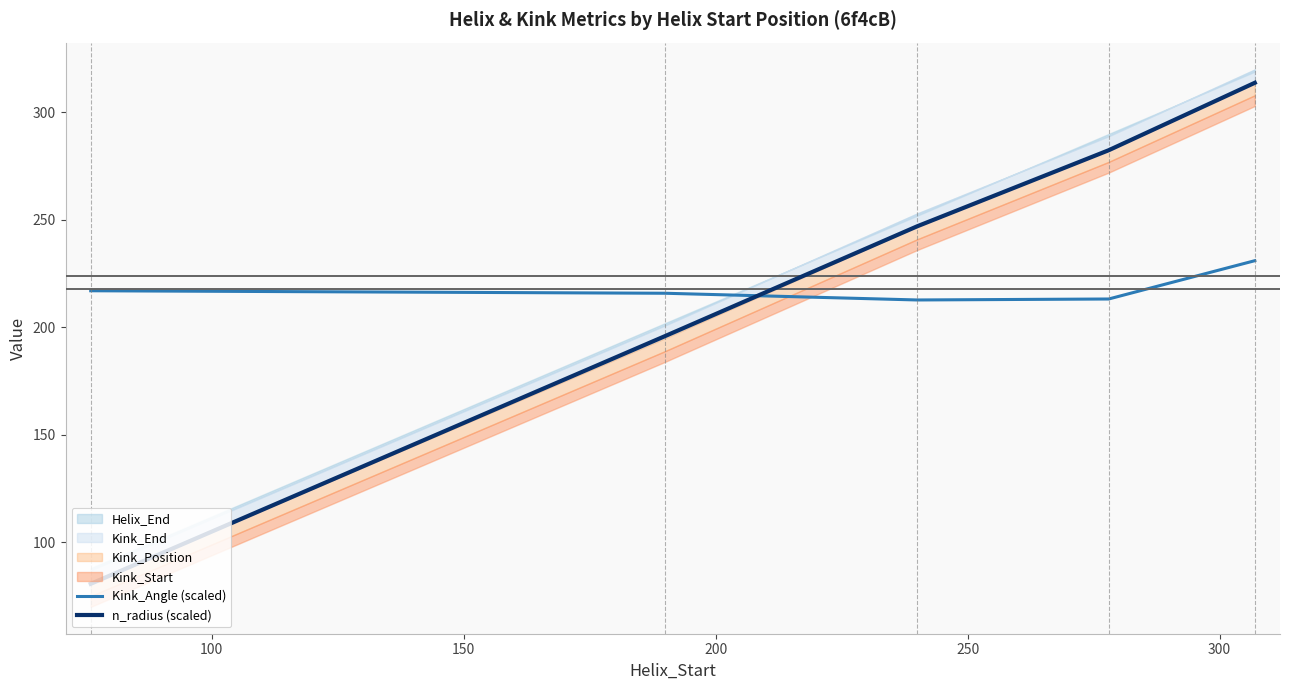

True or false: n_radius (scaled) has more than 1 interior local peaks.

False